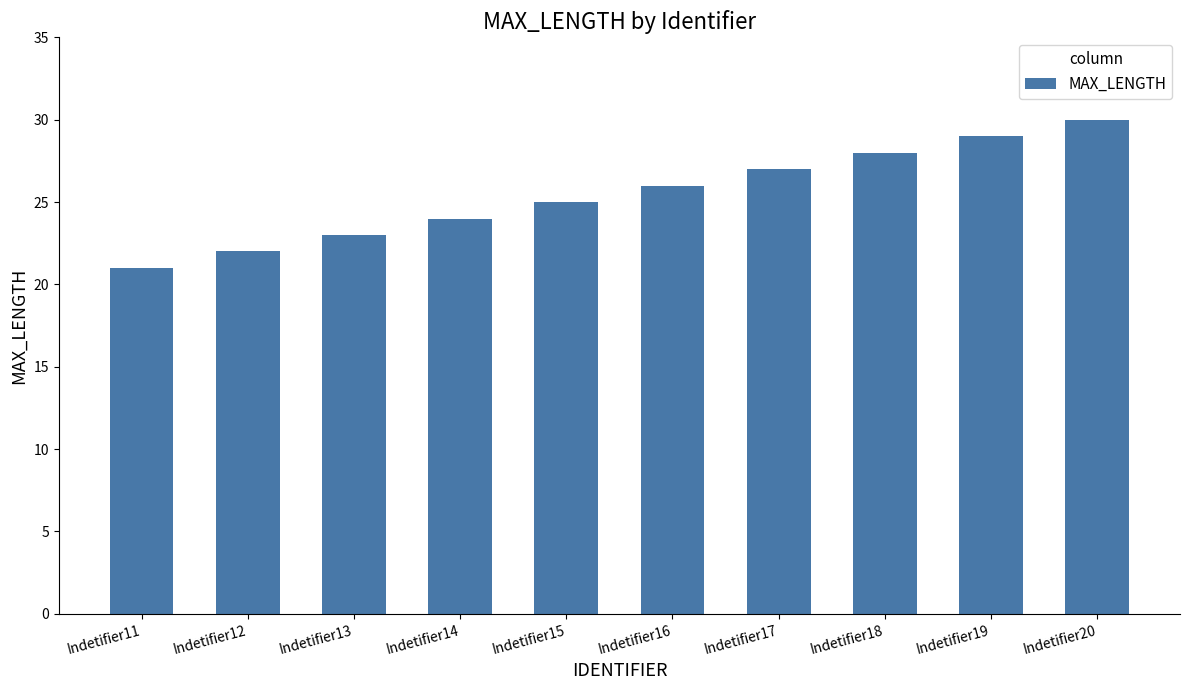

What is the difference between the maximum and minimum values?

9